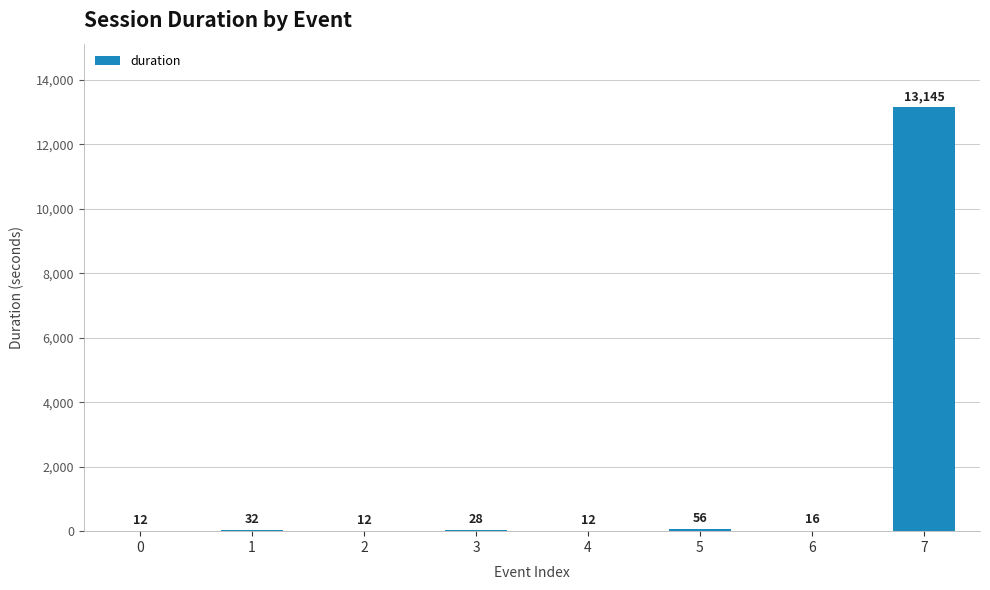

Is it true that the value at 0 is 12?

True